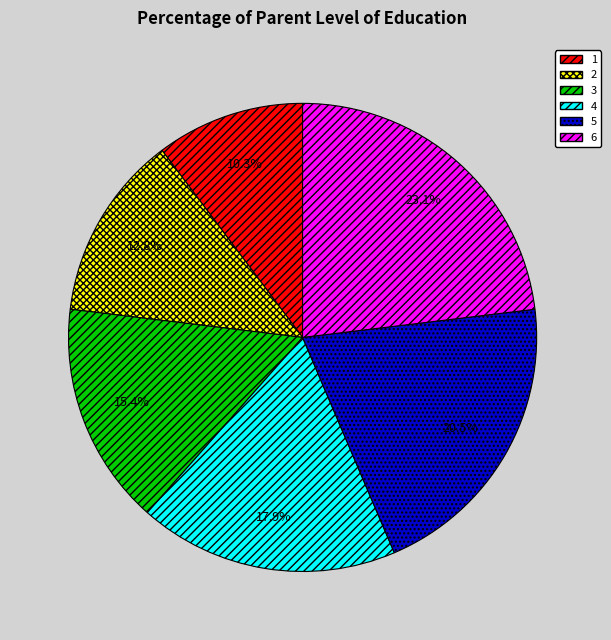

Rank the categories by value from lowest to highest.

1, 2, 3, 4, 5, 6